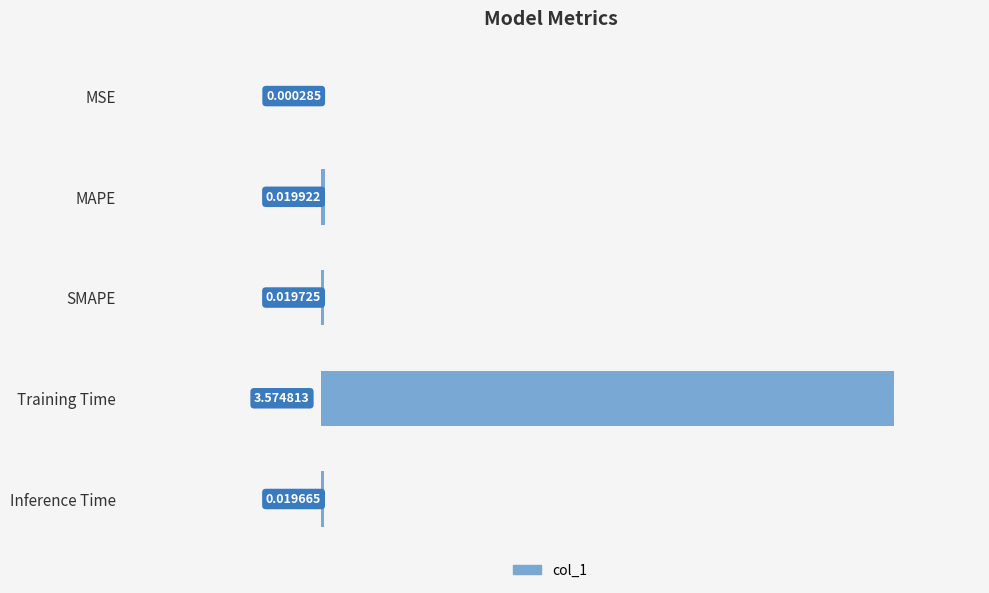

At which category does the chart reach its peak across all series?

Training Time